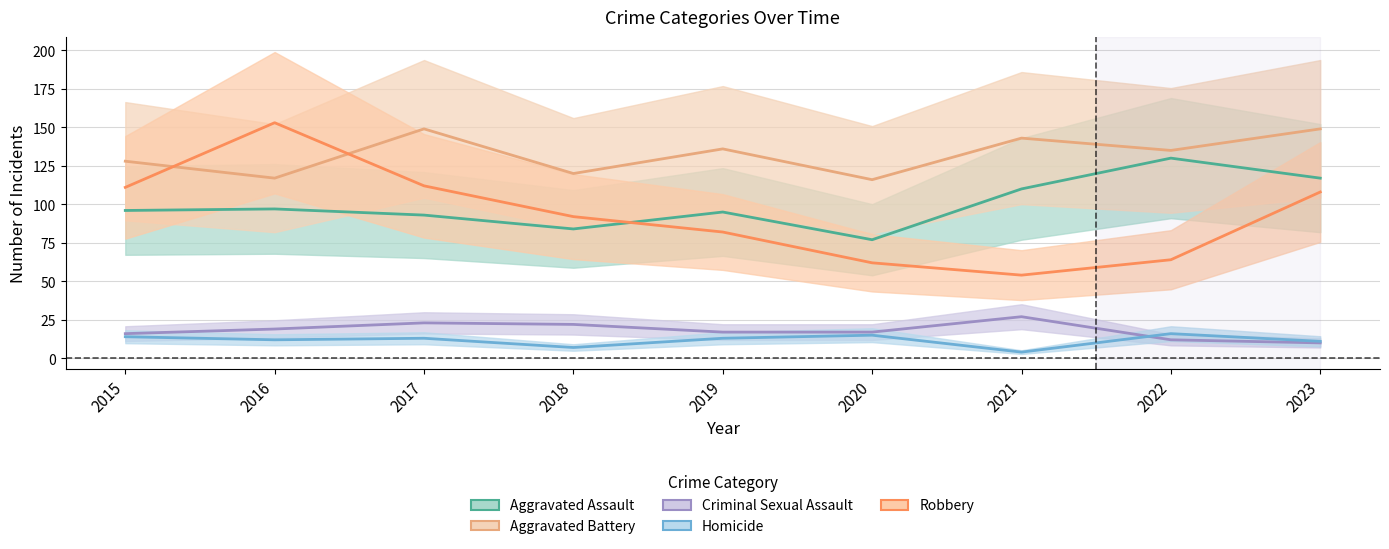

What is the sum of the Criminal Sexual Assault values at 2017 and 2022?

35